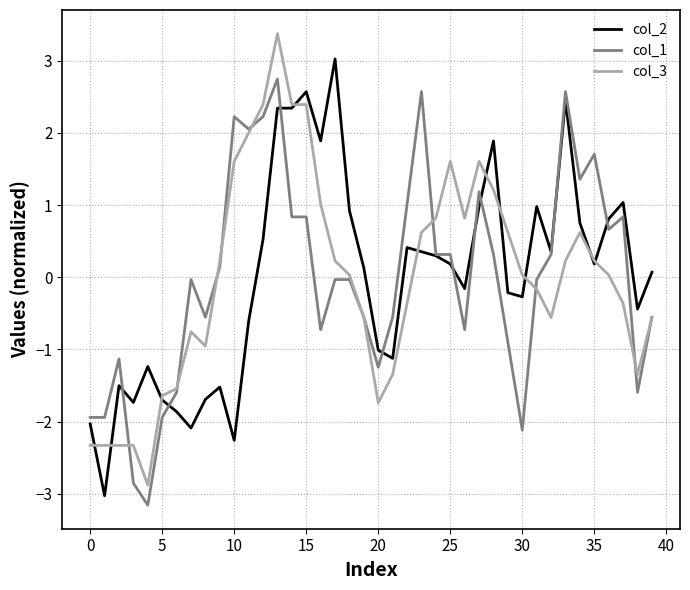

What is the minimum value shown in the chart?

-3.2